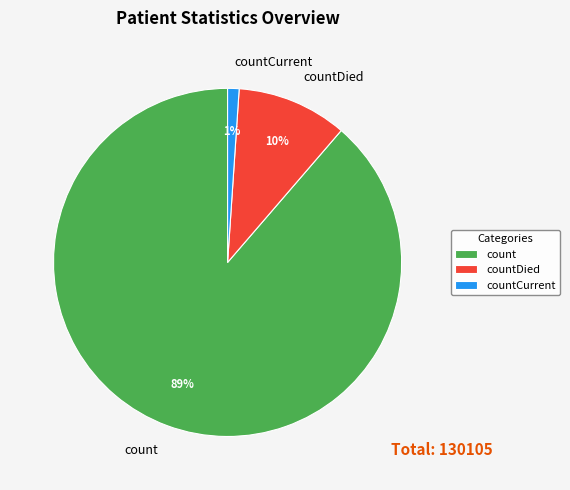

Rank the categories by value from highest to lowest.

count, countDied, countCurrent